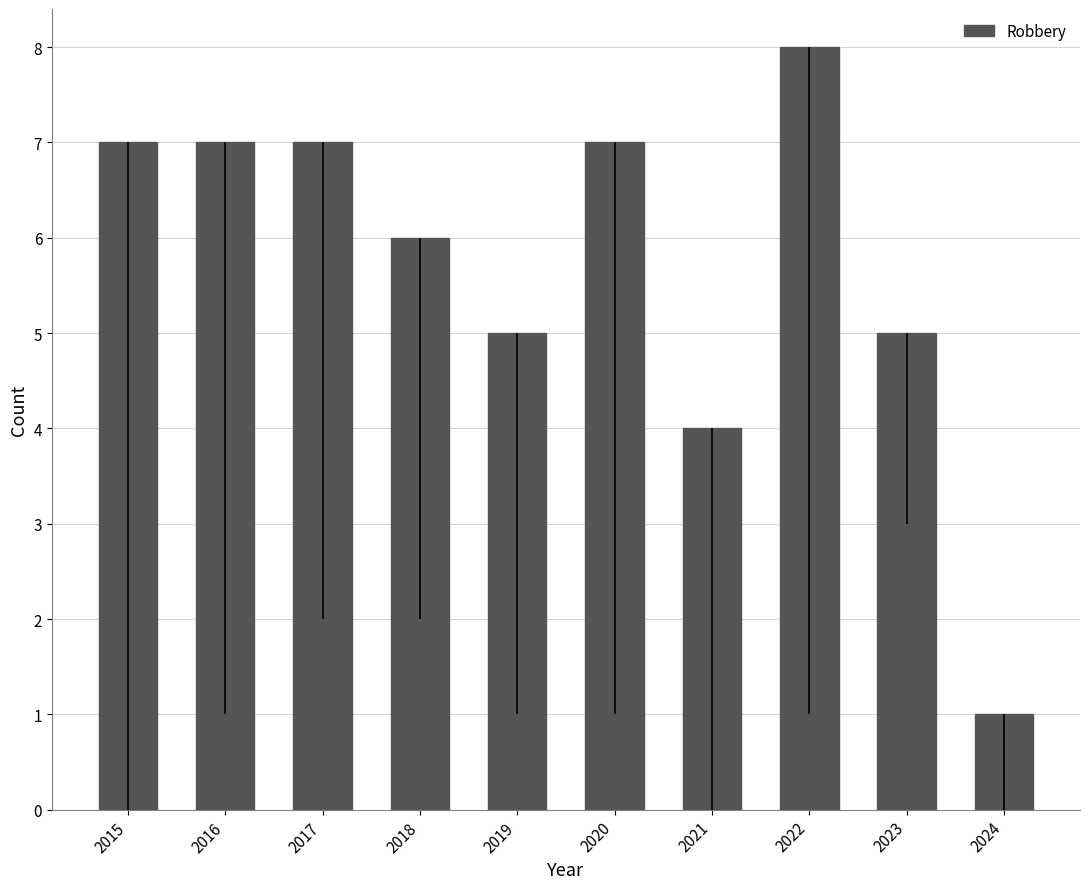

Count the values in the range 5 to 7.

7